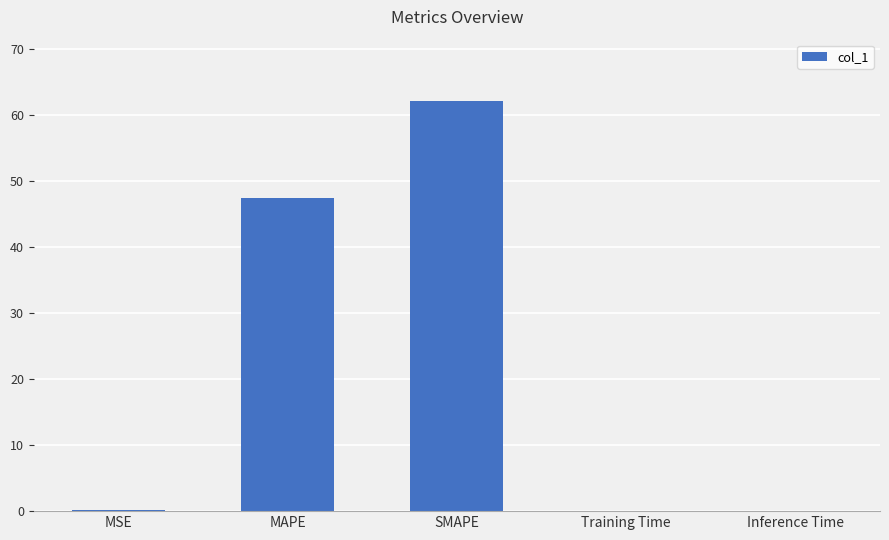

What is the maximum value shown in the chart?

62.1